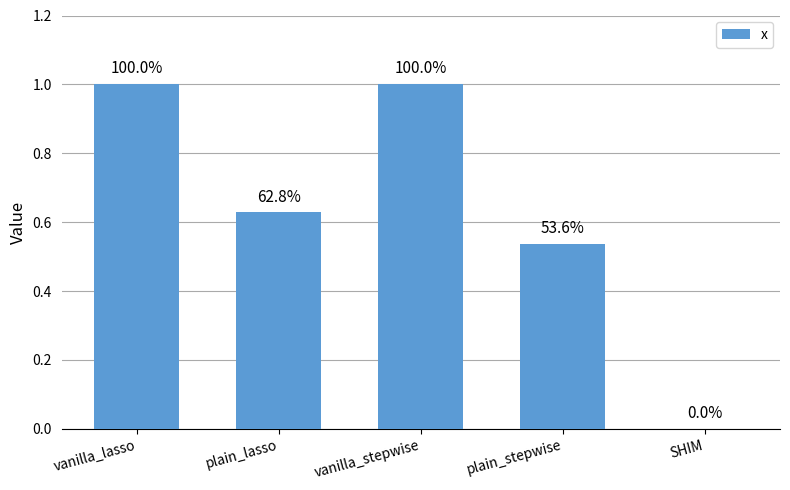

Are the bars horizontal?

No